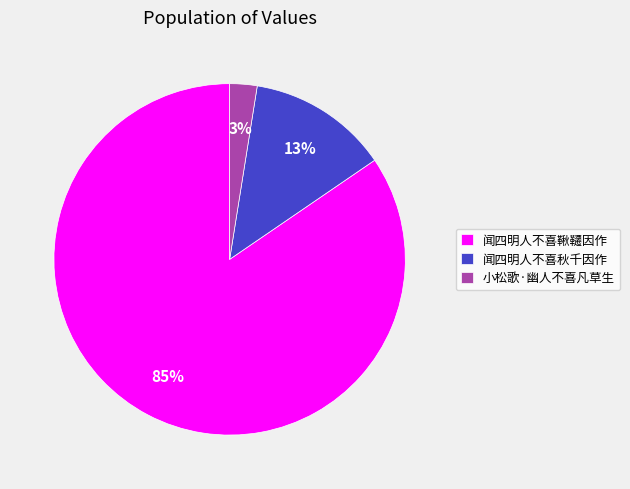

Which slice is the largest?

闻四明人不喜鞦韆因作